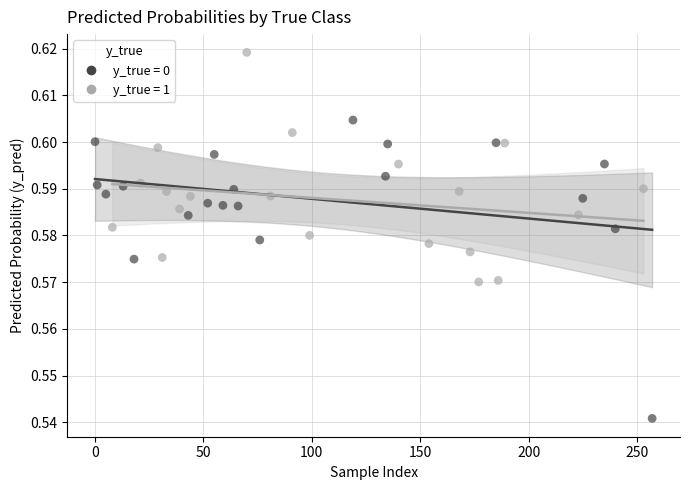

Which series contains the lowest Y value?

y_true = 0